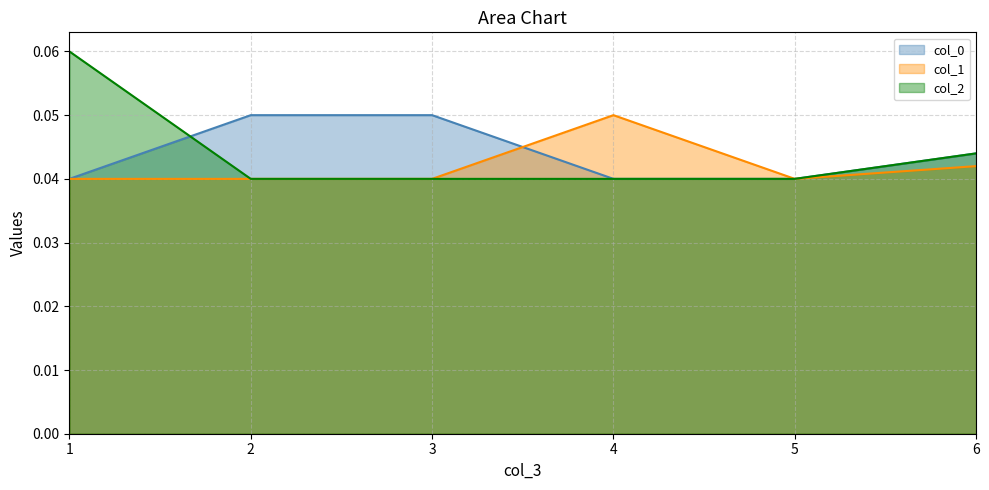

Between 1 and 5, which series saw the biggest shift?

col_2